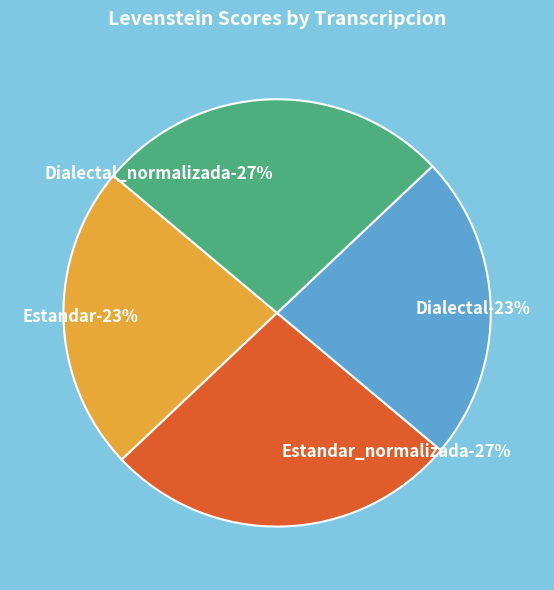

What is the smallest slice in the pie chart?

Estandar